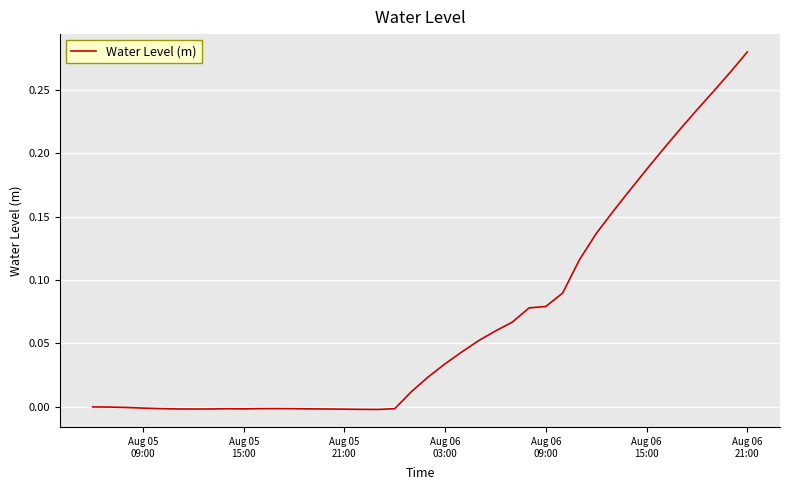

Does the chart display data point markers on the line(s)?

No